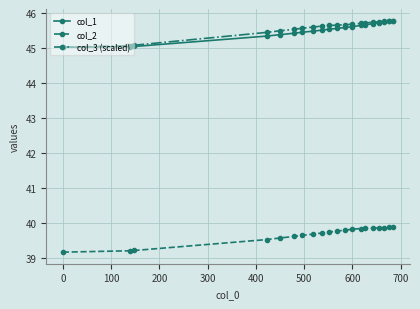

True or false: col_1 and col_2 intersect in this chart.

False